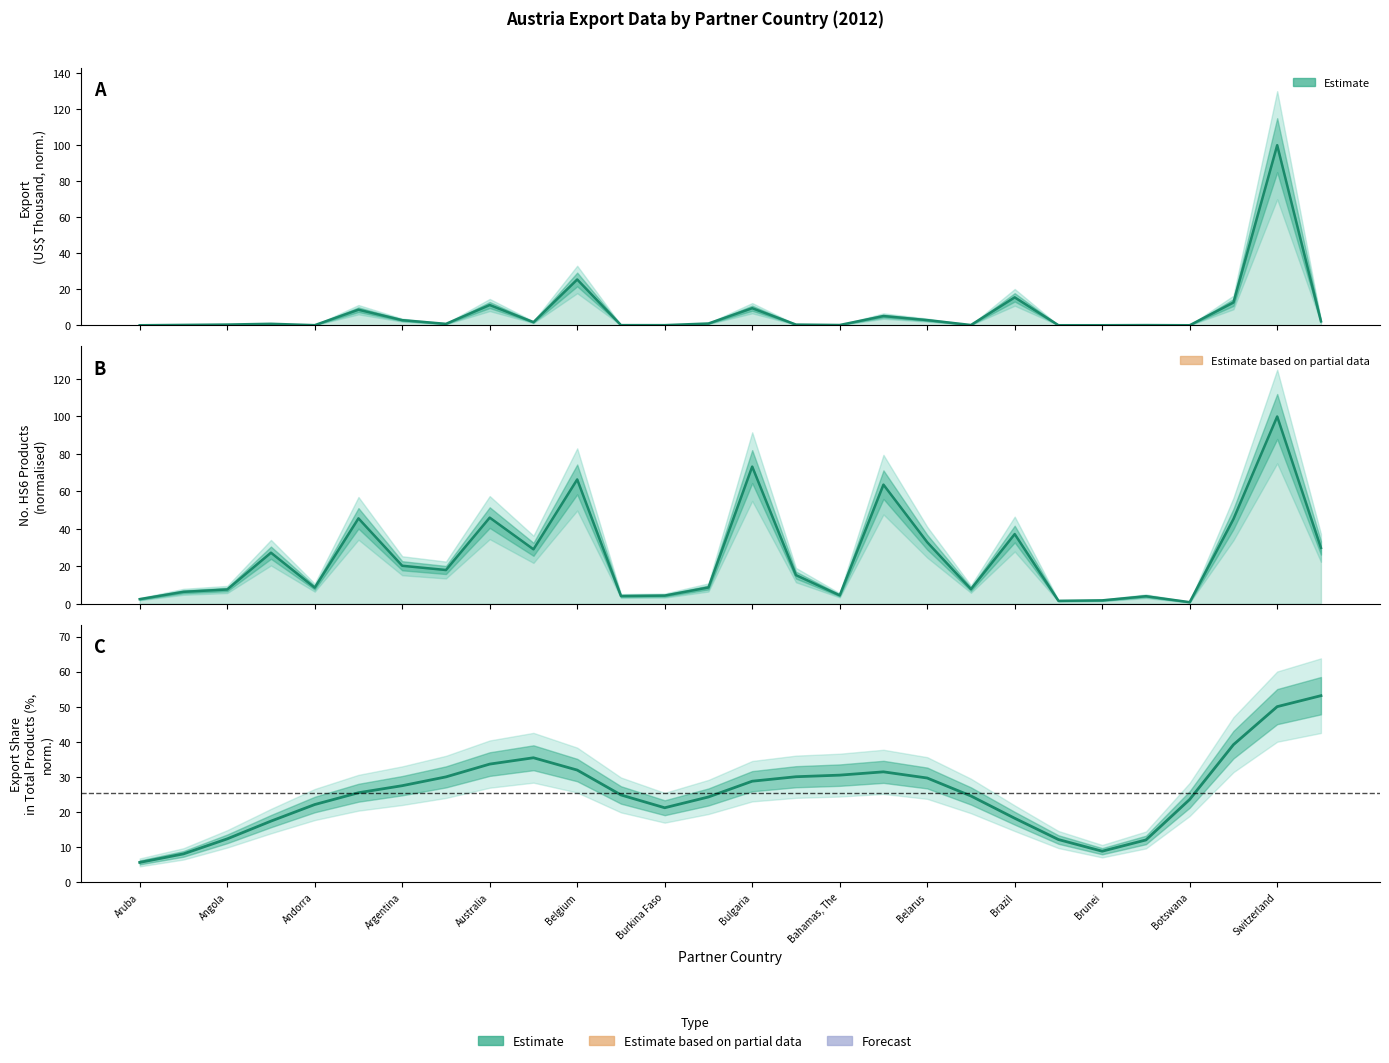

Which series ends up on top after the final intersection of Export Share (%) and Export (US$ Thousand)?

Export Share (%)